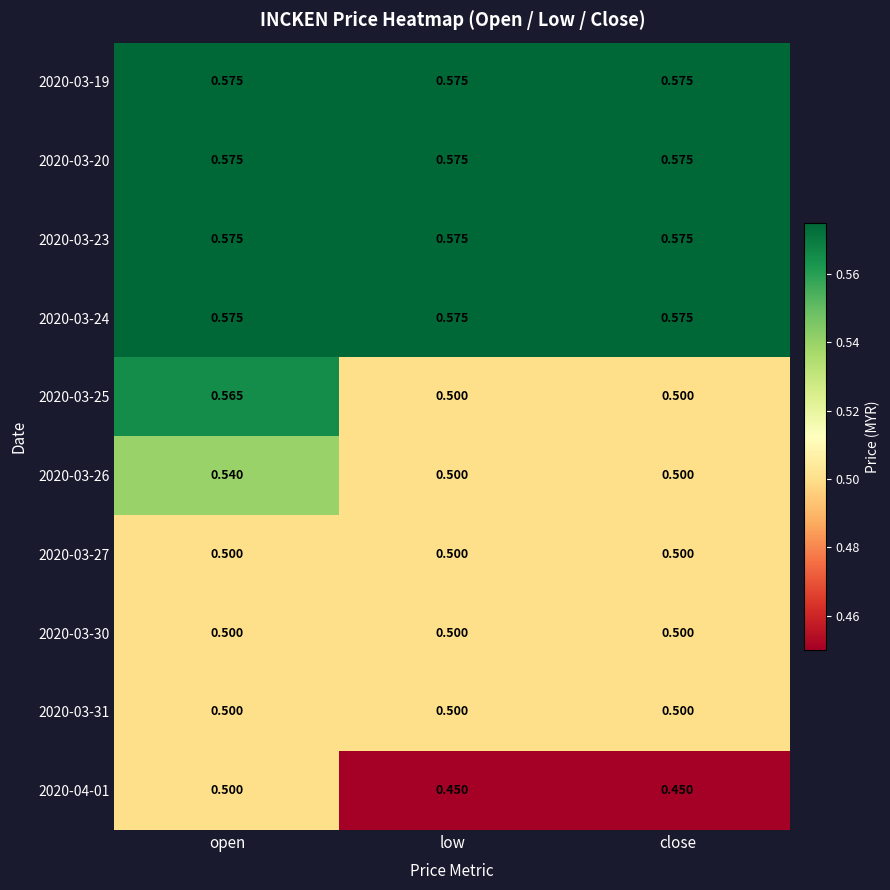

At which category is the sum across all series the highest?

open